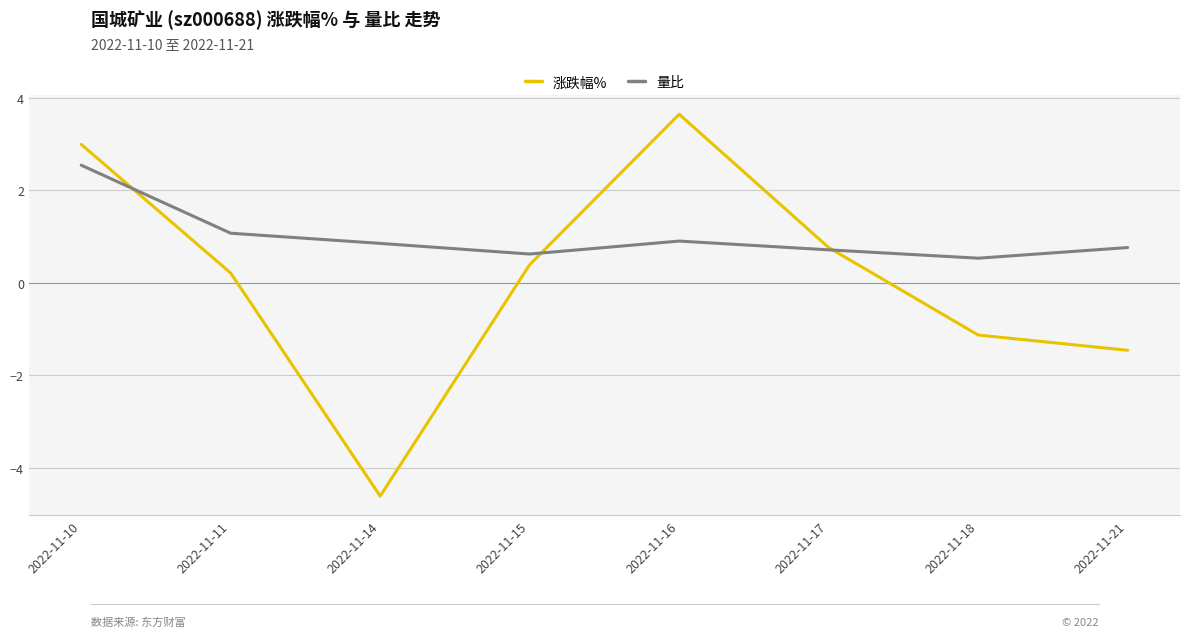

Is it true that 量比 equals 1.6 at 2022-11-10?

False